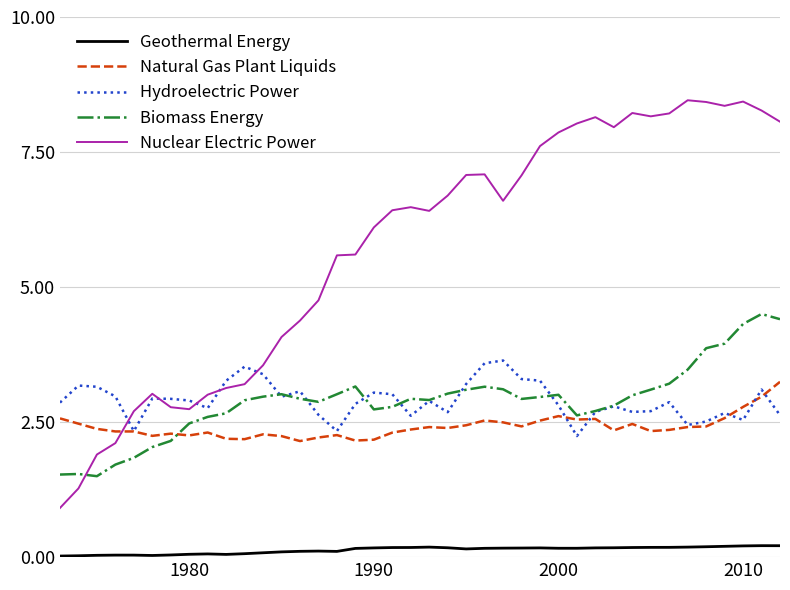

What is the lowest value of the Biomass Energy series?

1.5